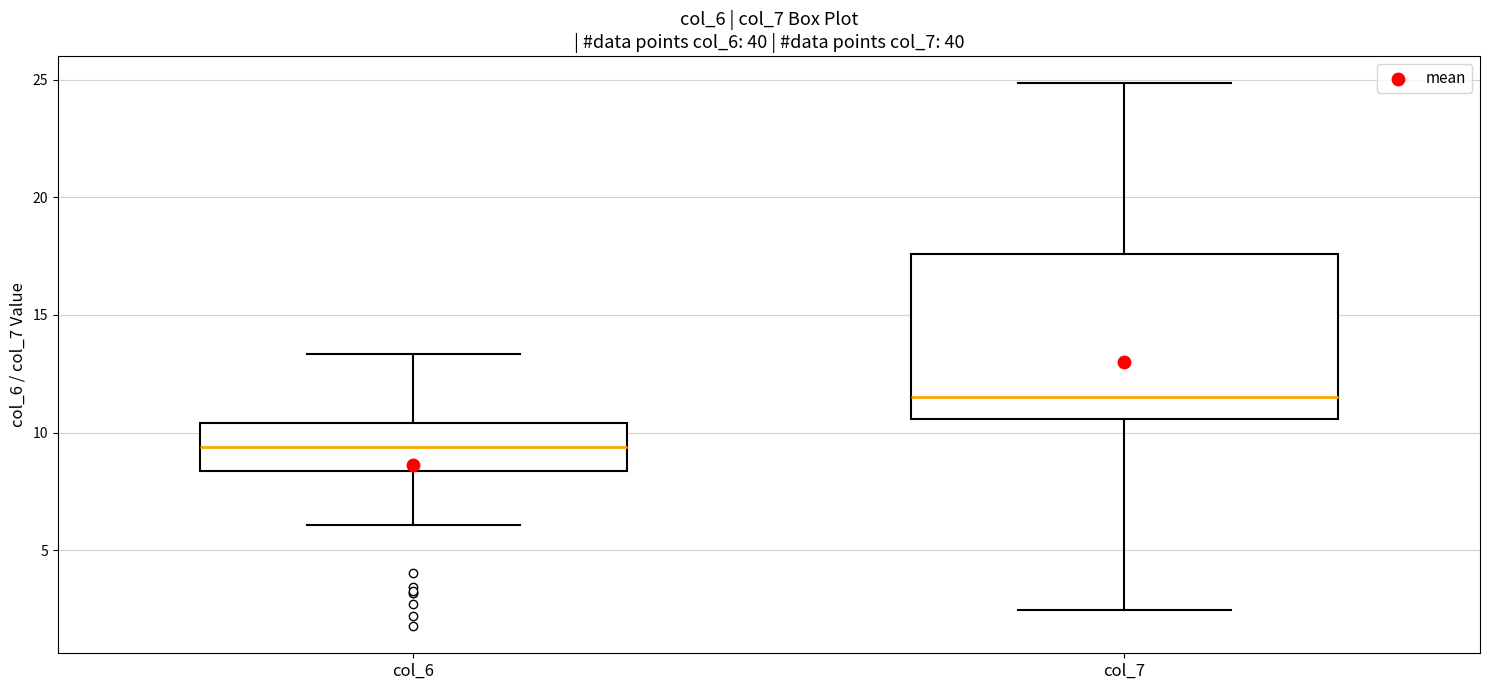

Comparing the boxes themselves (not the whiskers), which one is the tallest?

col_7